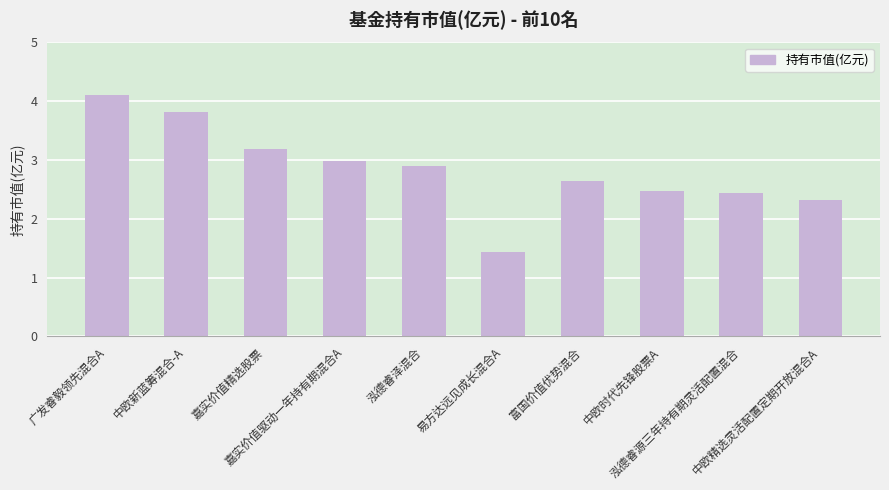

Reading left to right, extract all data points from this chart.

4.1	3.8	3.2	3.0	2.9	1.4	2.6	2.5	2.4	2.3